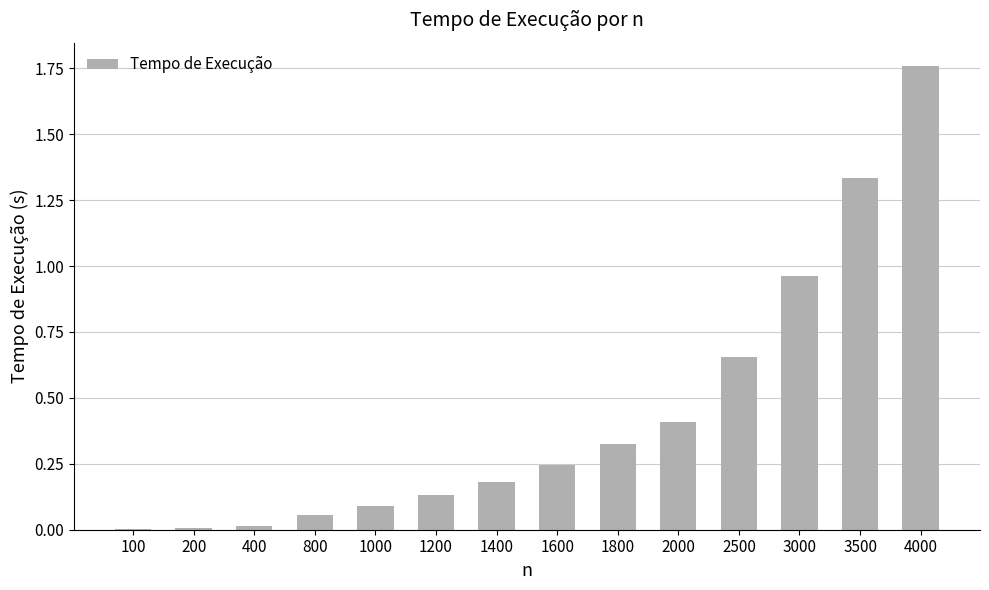

Between 1800 and 800, which is larger?

1800